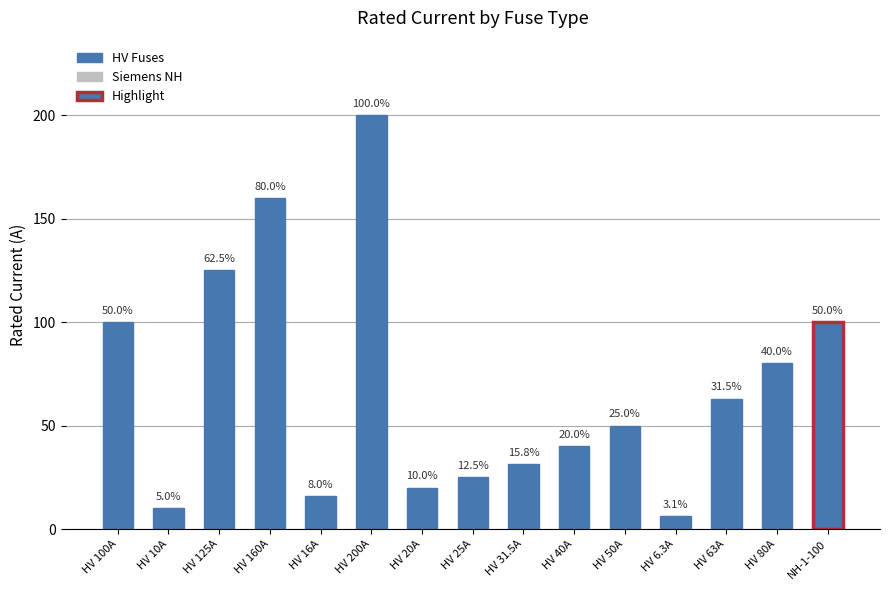

Reading right to left, transcribe all the data shown in this chart.

100.0	80.0	63.0	6.3	50.0	40.0	31.5	25.0	20.0	200.0	16.0	160.0	125.0	10.0	100.0